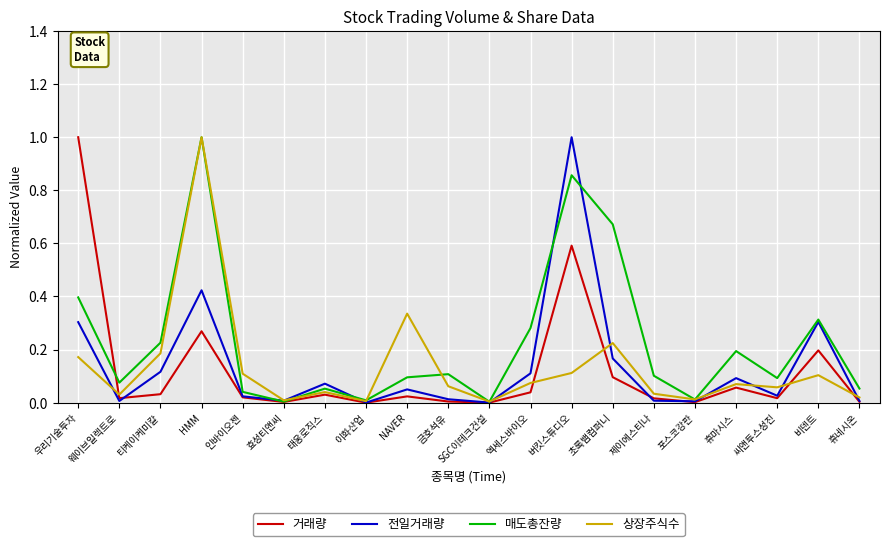

Is this an area chart (filled region under the line)?

No